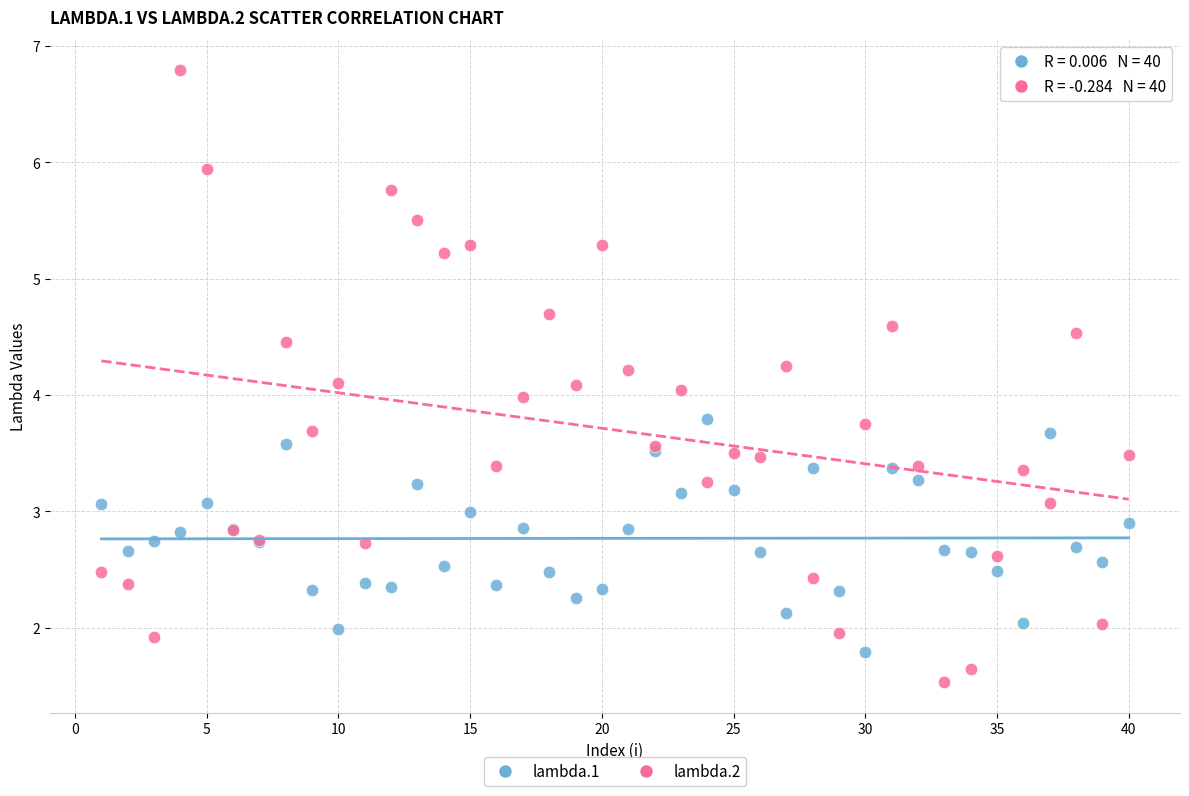

Which series contains the highest Y value?

lambda.2